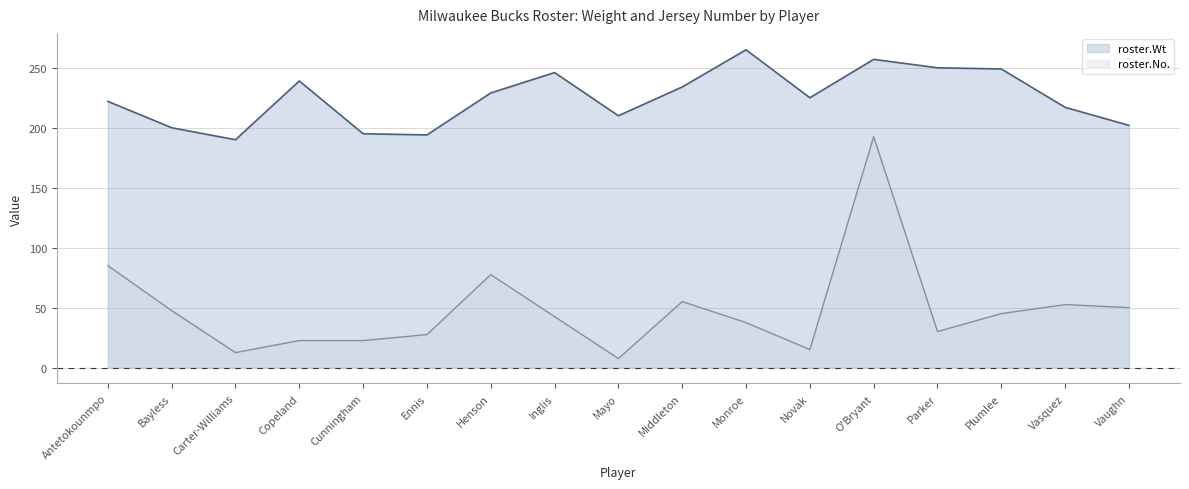

True or false: roster.Wt has a value of 327.1 at Bayless.

False